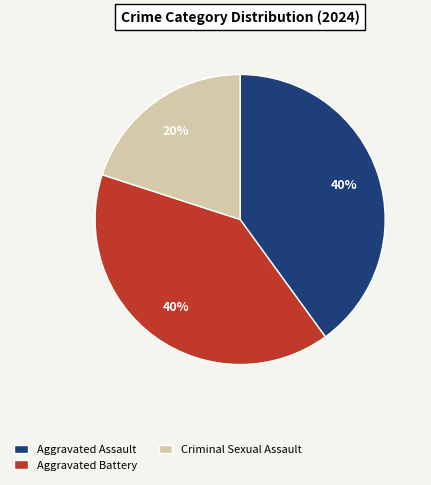

Is there any slice that represents more than half of the pie?

No